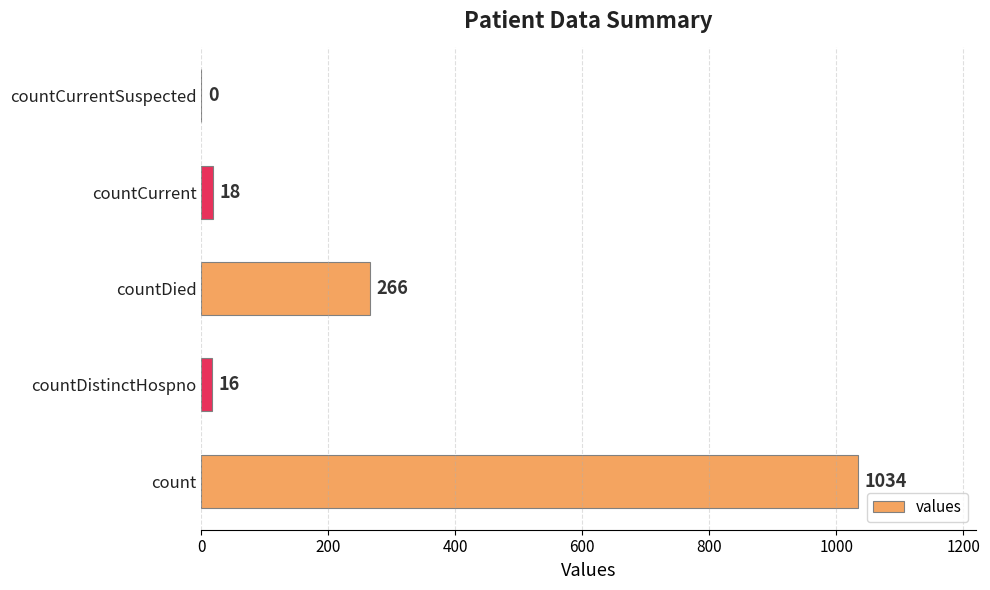

How many categories are shown in the chart?

5